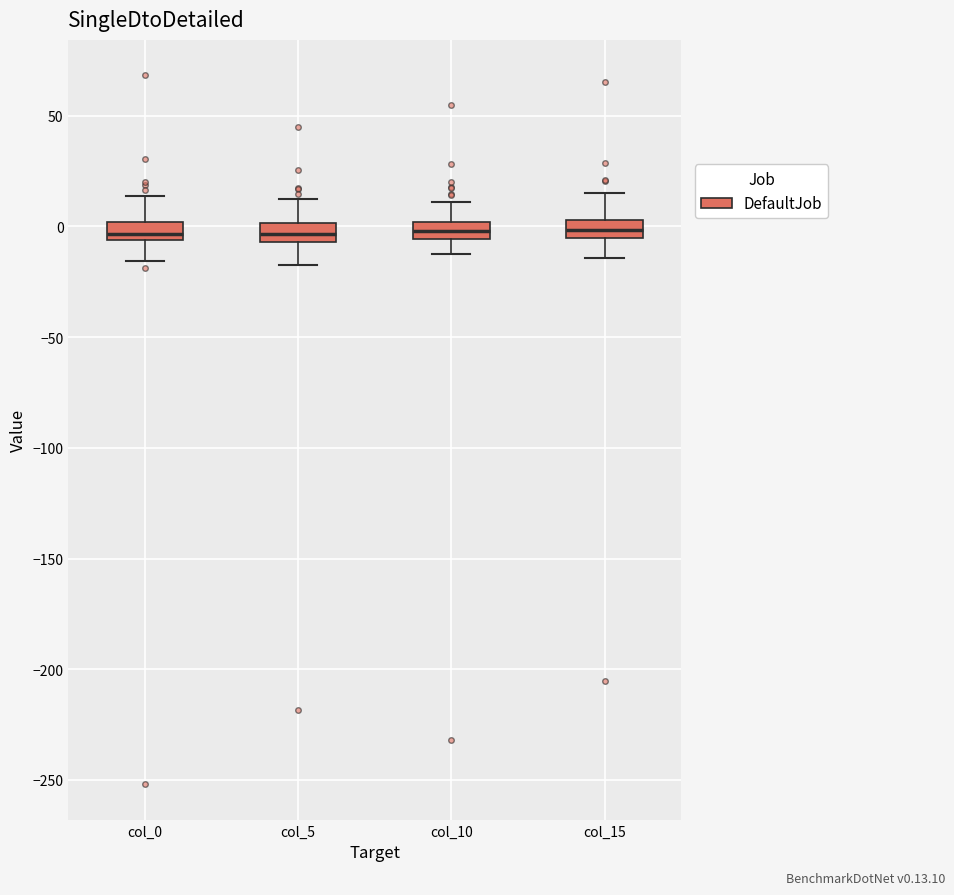

Where does the upper whisker of the box for col_10 end on the y-axis? The values are not printed on the chart, so give them approximately, as read against the axis.

10